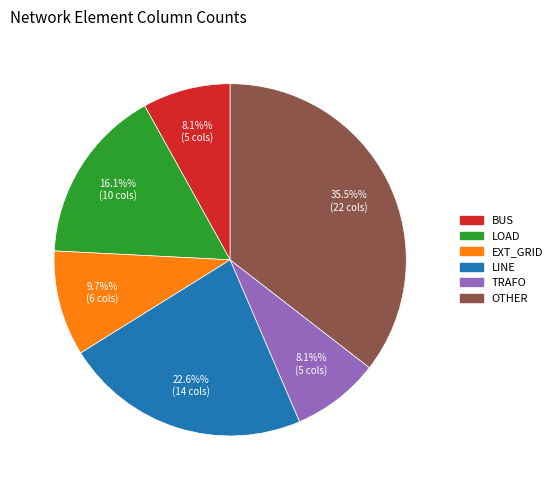

Does any single category account for the majority?

No